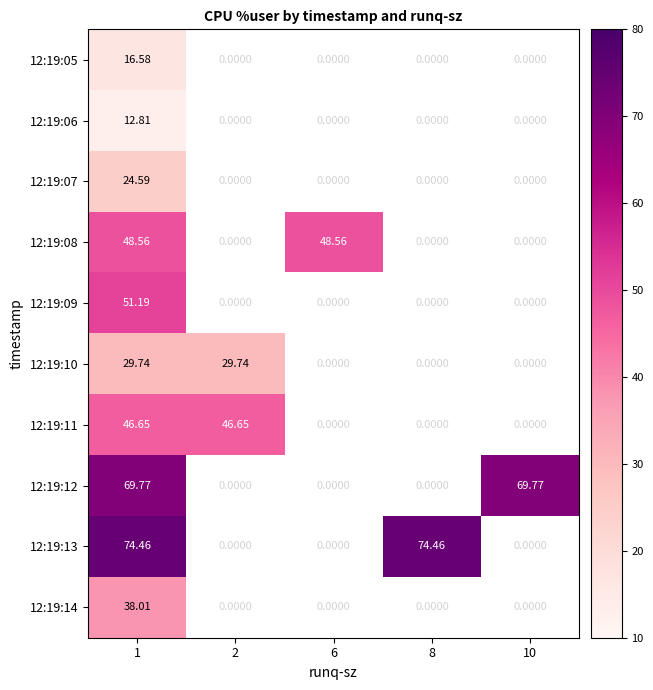

Is the value of 12:19:10 at 2 greater than the value of 12:19:13 at 8?

No